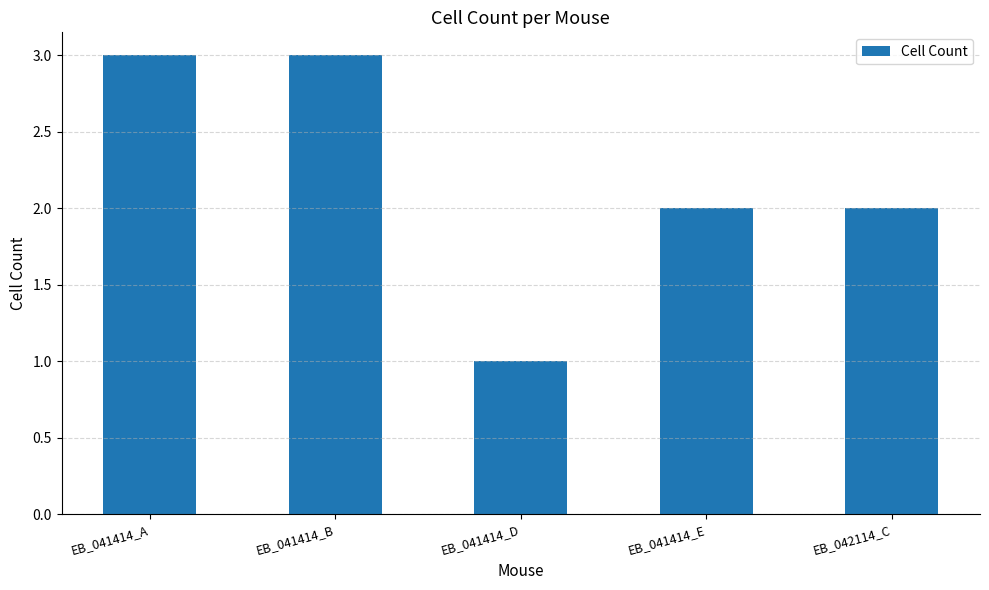

How many values are between 2 and 3?

4